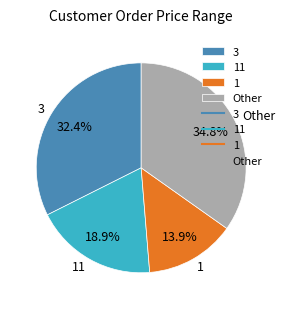

Which slice is the largest?

Other